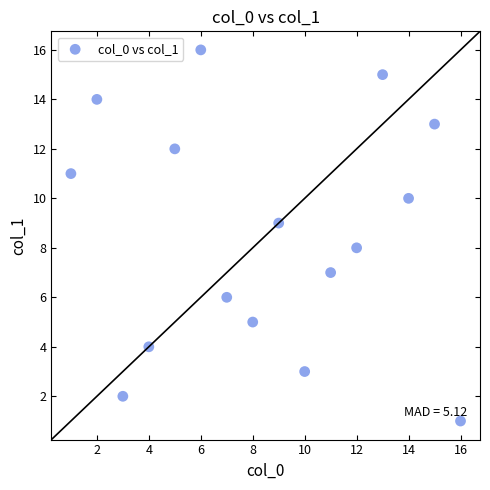

What is the range of X values (max minus min)?

15